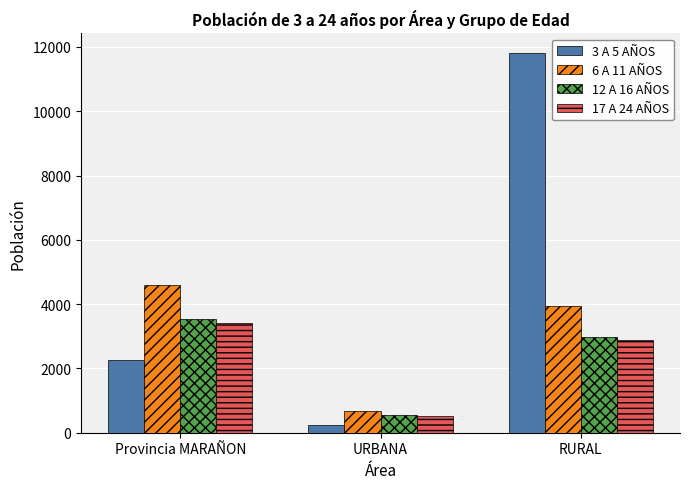

At how many categories does at least one series exceed 7116?

1